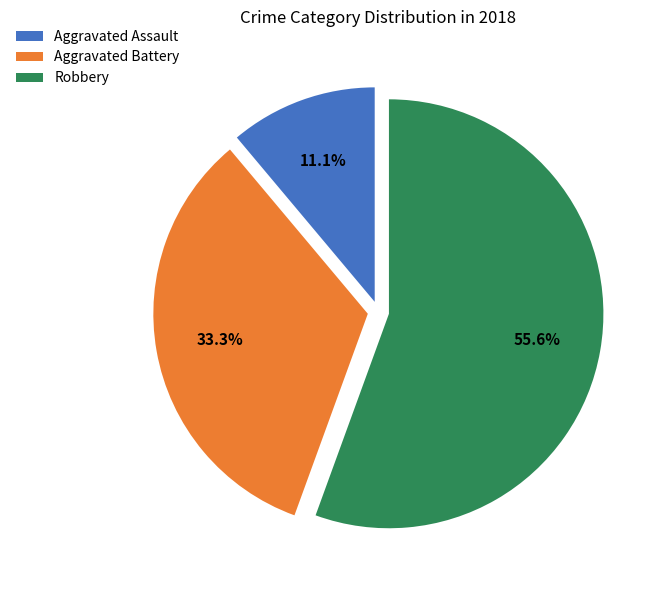

To the nearest percent, what is the difference between the Aggravated Battery and Robbery slice percentages?

22%